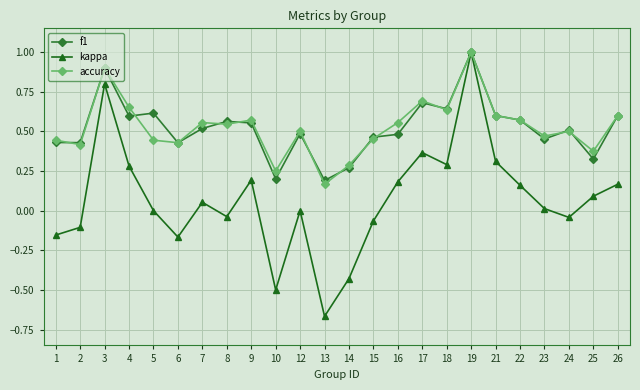

Is the value of kappa at 18 greater than the value of f1 at 1?

No